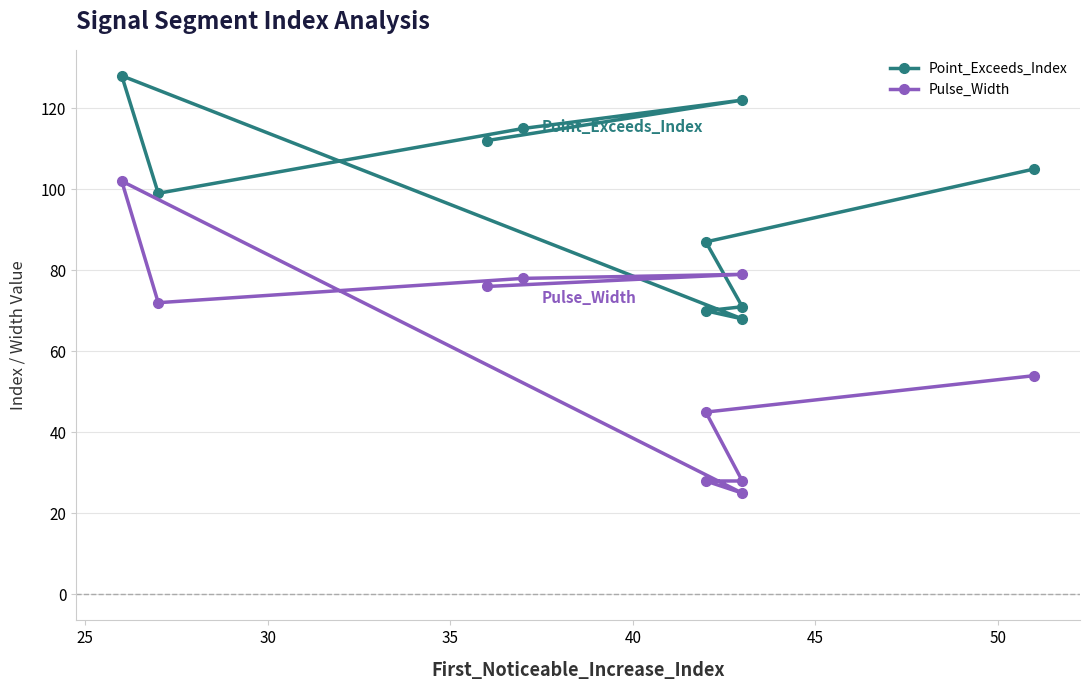

Is the value of Point_Exceeds_Index at 25 greater than the value of Pulse_Width at 50?

Yes